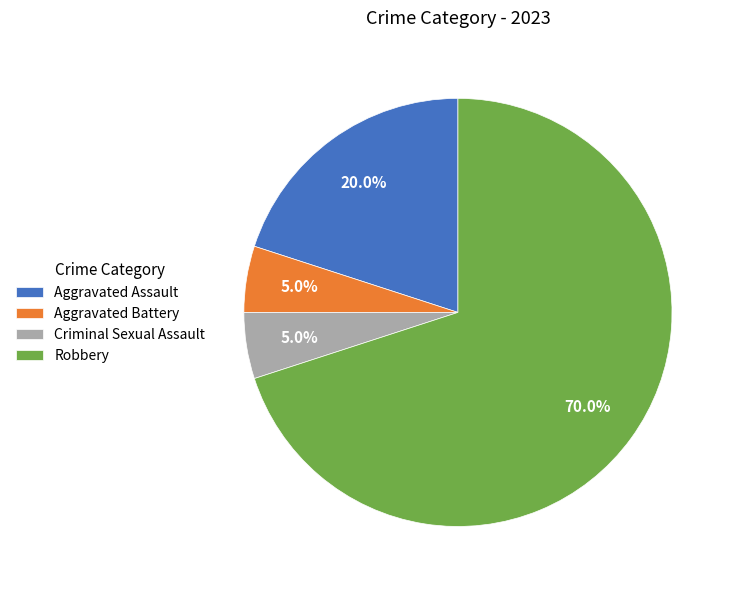

What is the total percentage of Criminal Sexual Assault and Aggravated Battery?

10.0%